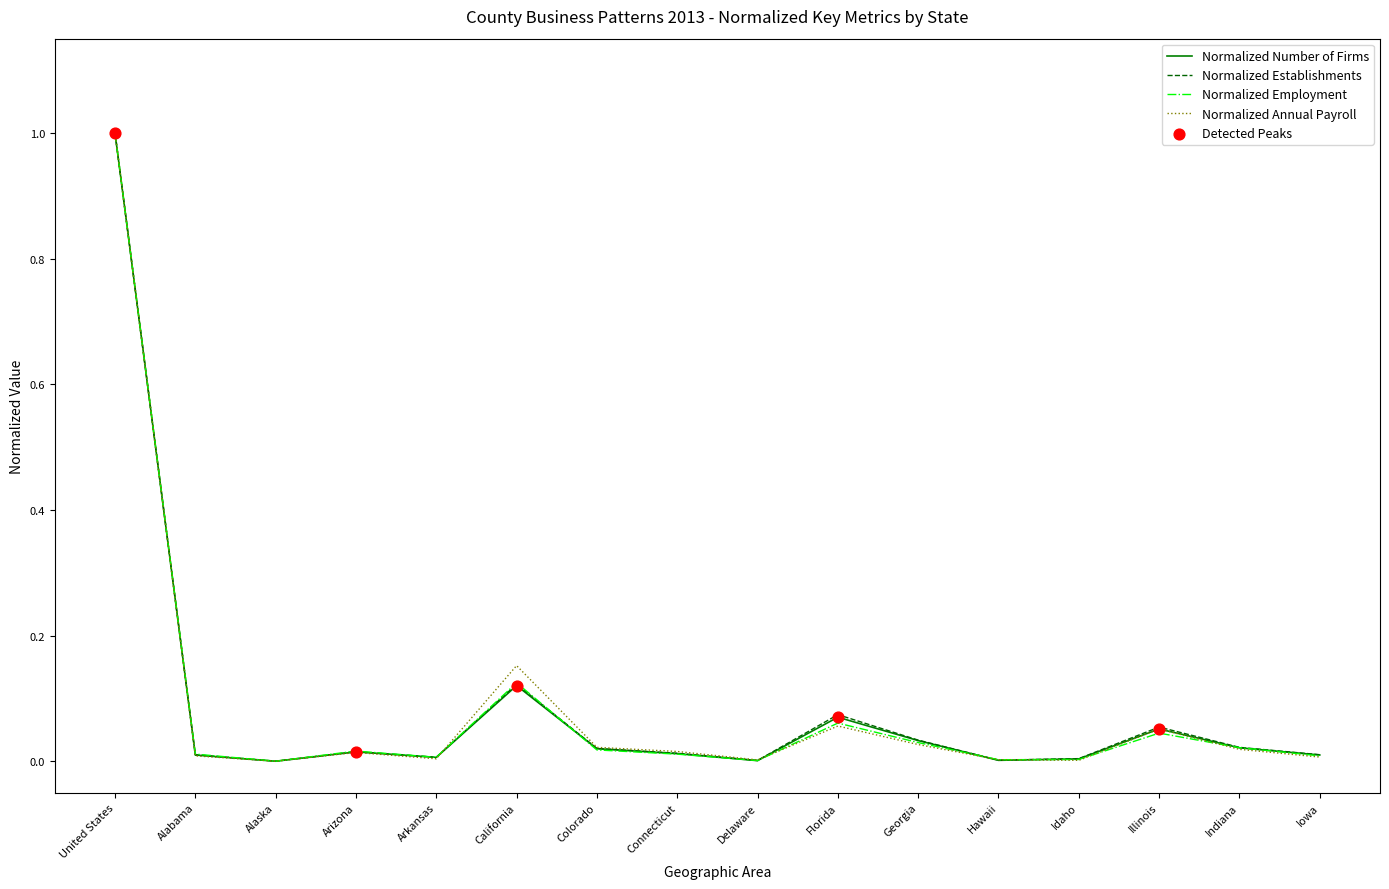

What is the total value across all series at Florida?

0.3